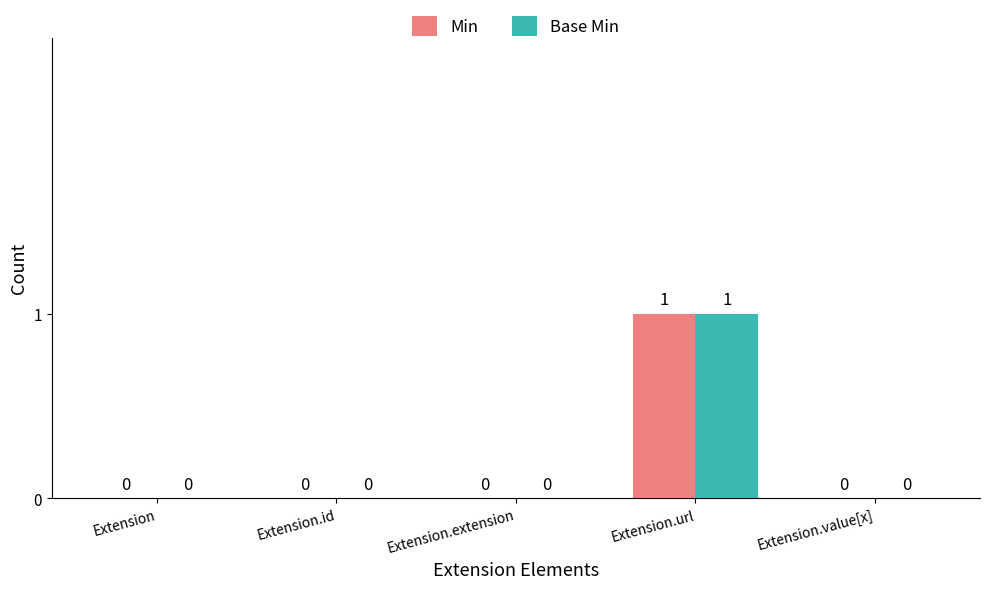

The Min series shows 0 at Extension.id. True or false?

True